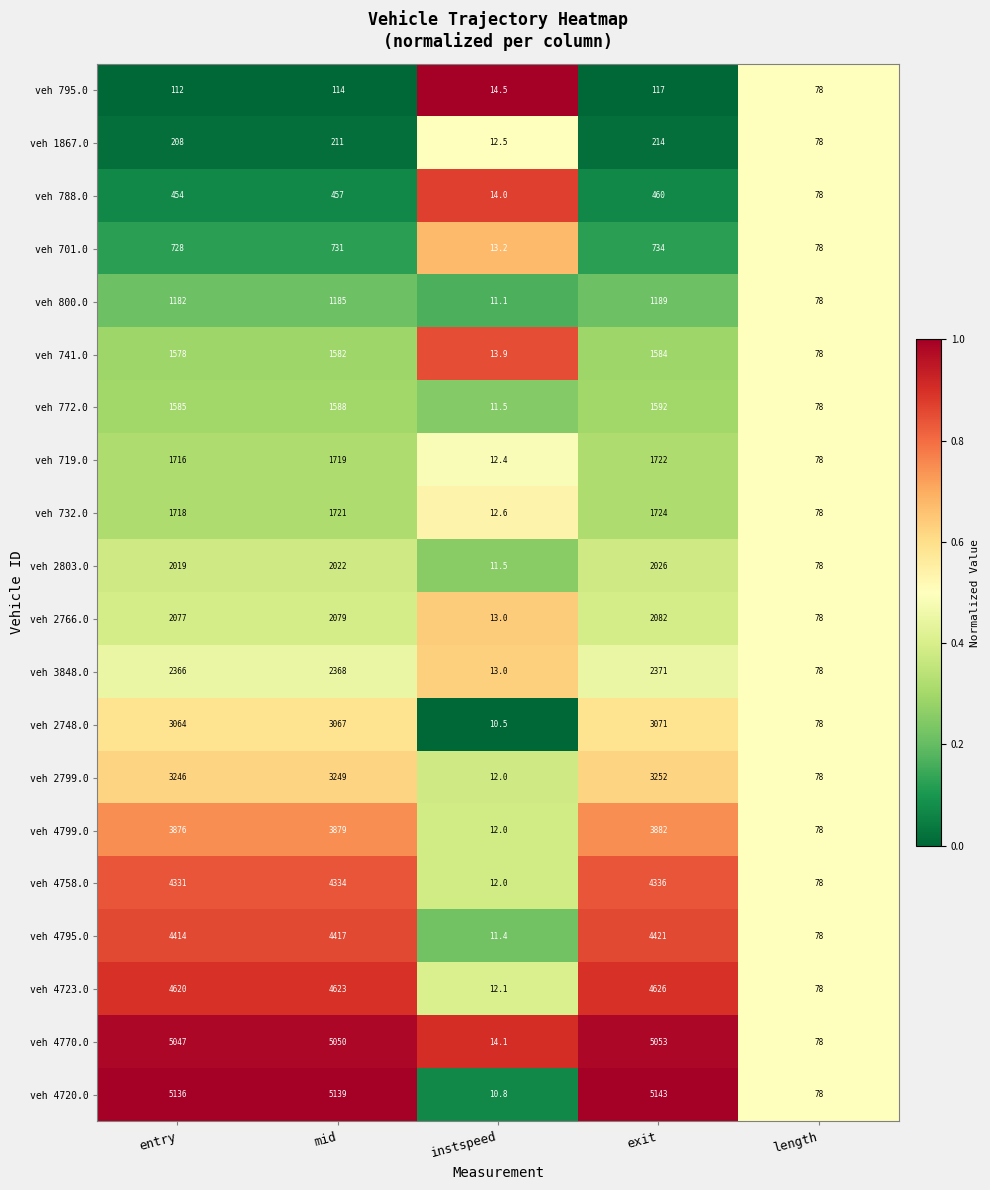

Which series changed the most between mid and length?

veh 4720.0